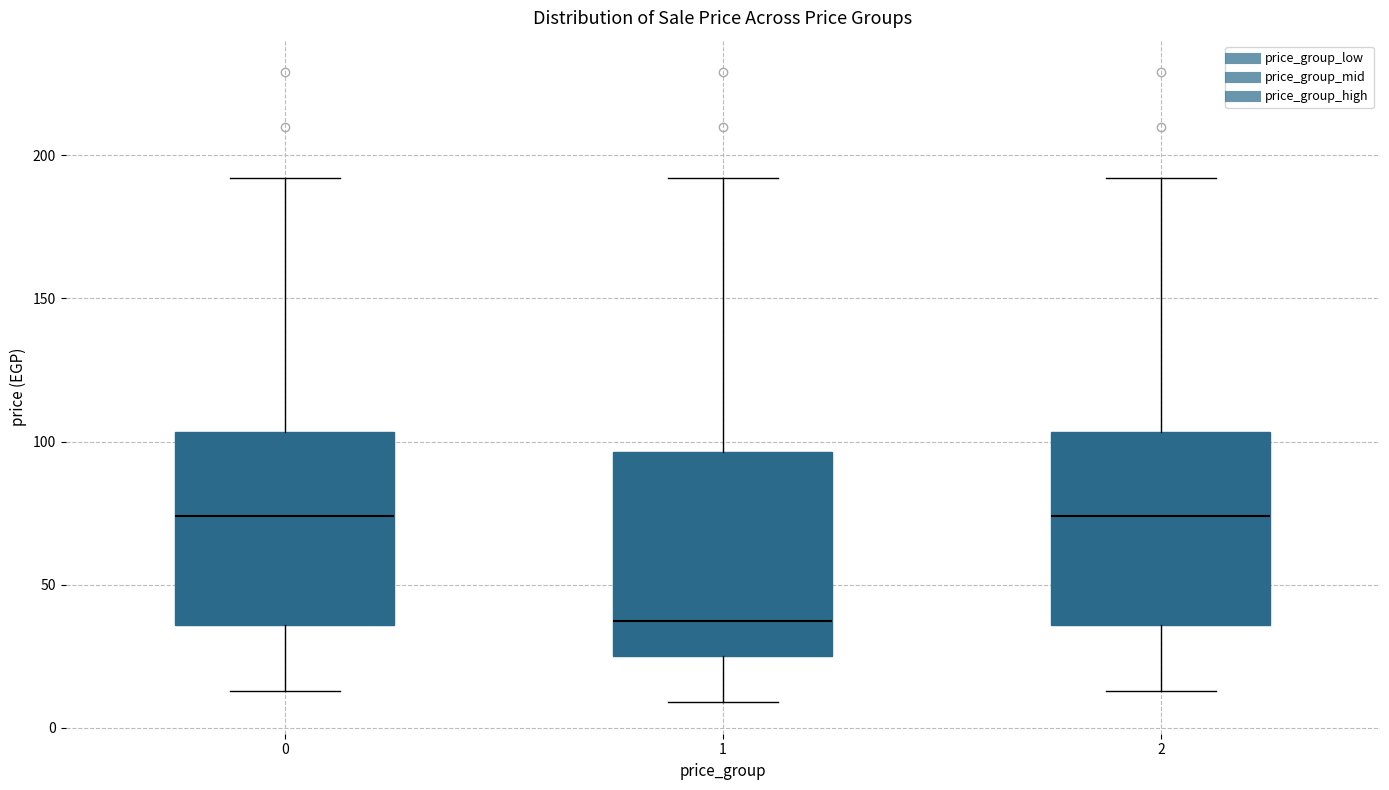

Reading left to right, transcribe this box plot: for each box, give where its median line is, the range the box spans, and where its two whiskers end, as read against the y-axis. The values are not printed on the chart, so give them approximately, as read against the axis.

0: median 75, box 35 to 105, whiskers 15 to 190
1: median 40, box 25 to 95, whiskers 10 to 190
2: median 75, box 35 to 105, whiskers 15 to 190